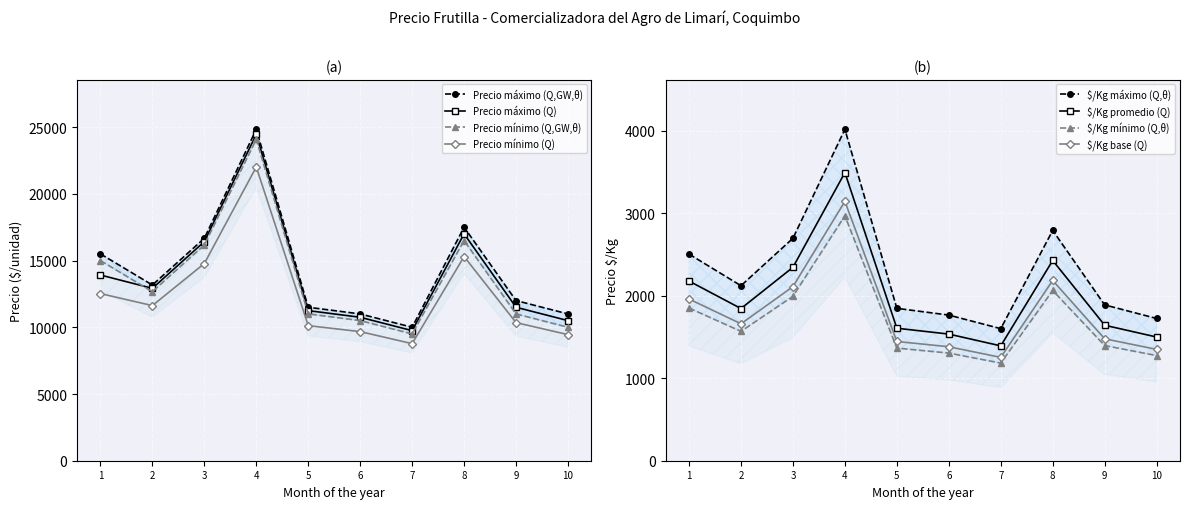

True or false: Precio mínimo (Q) has more than 0 points higher than both neighbors.

True